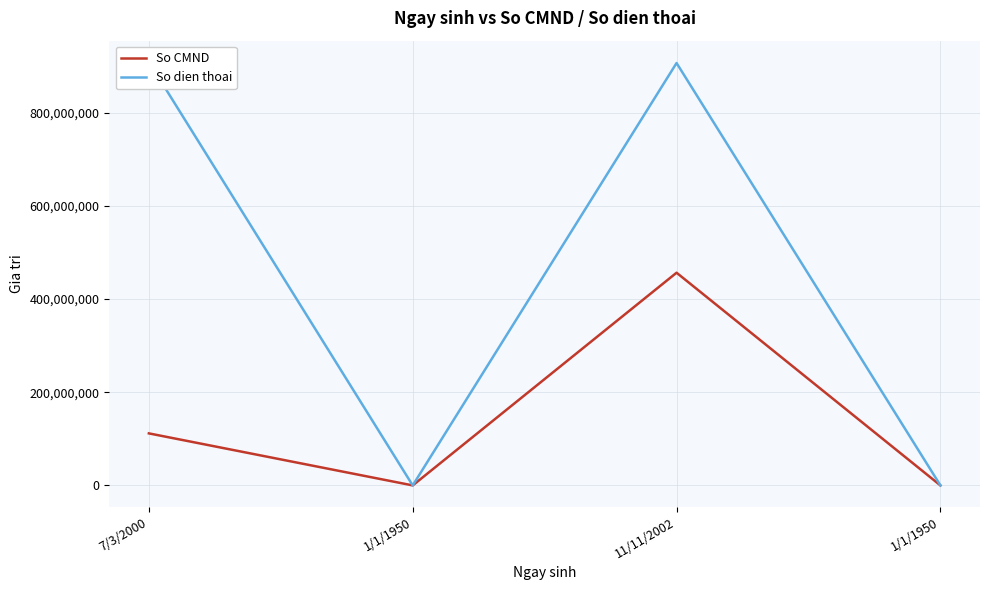

Is it true that So CMND equals 1 at 1/1/1950?

True